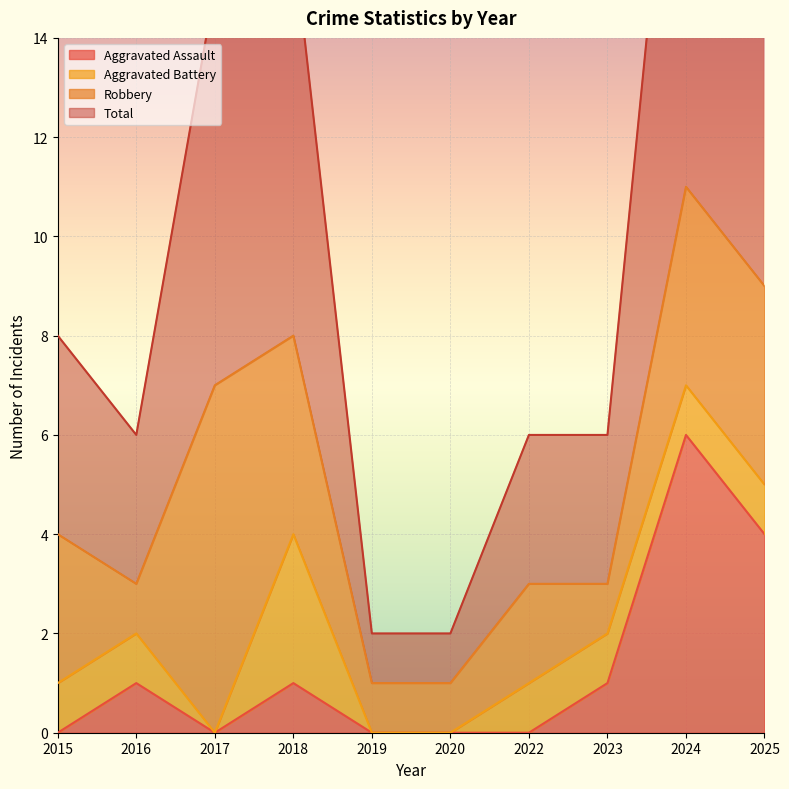

What is the maximum value for Aggravated Assault?

6